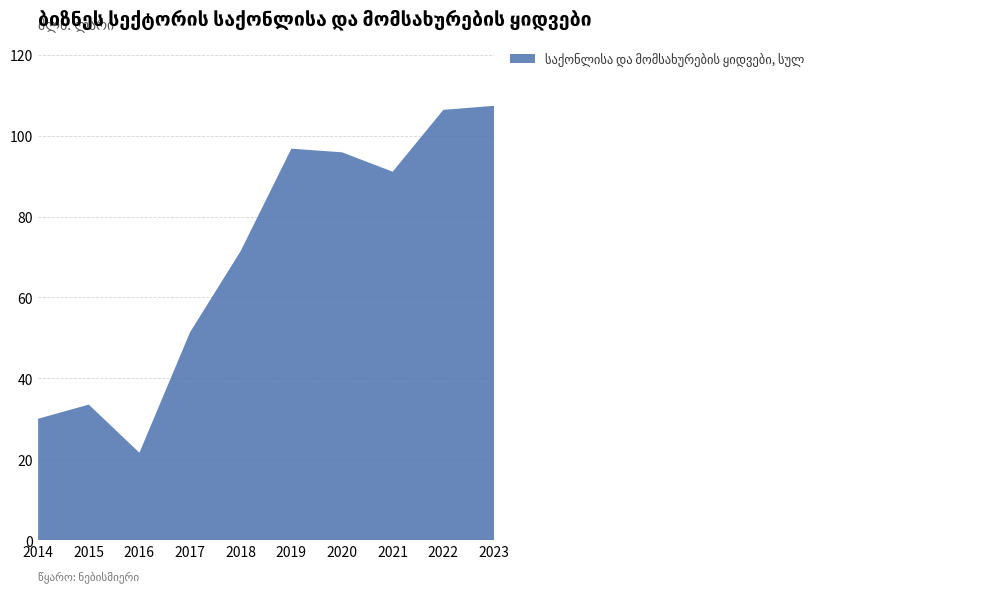

Reading left to right, transcribe all the data shown in this chart.

30.0	33.5	21.6	51.4	71.5	96.8	95.9	91.1	106.4	107.4